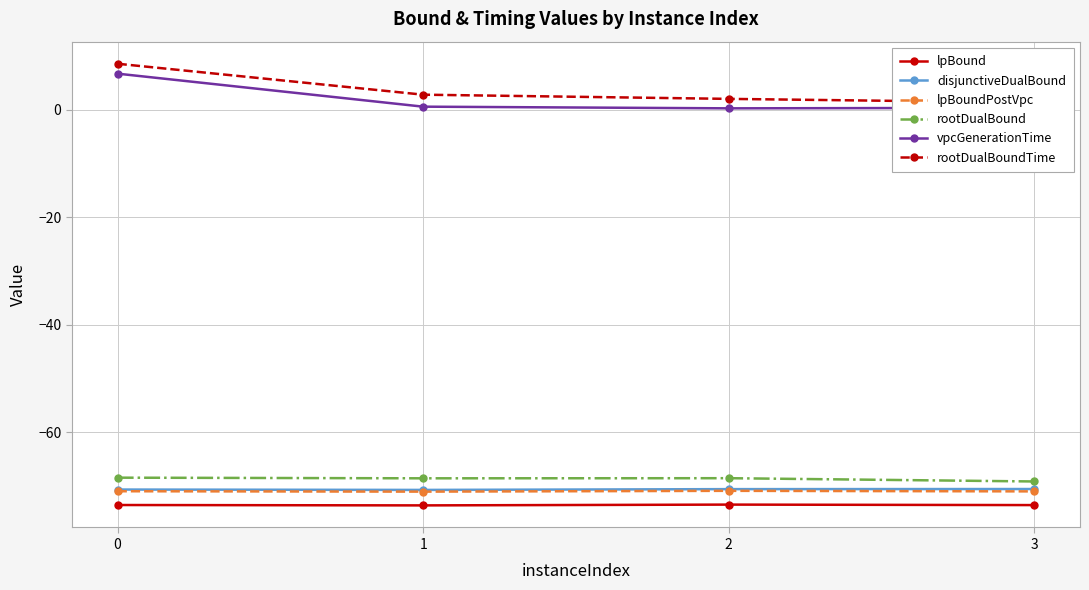

What is the average value of the lpBoundPostVpc series?

-71.0